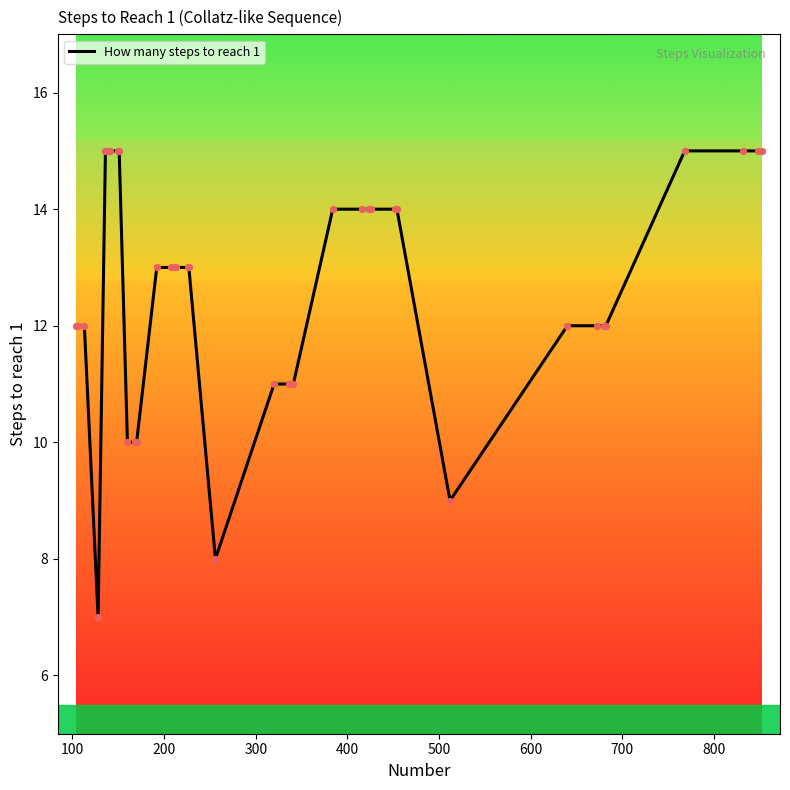

What is the difference between the maximum and minimum values?

8